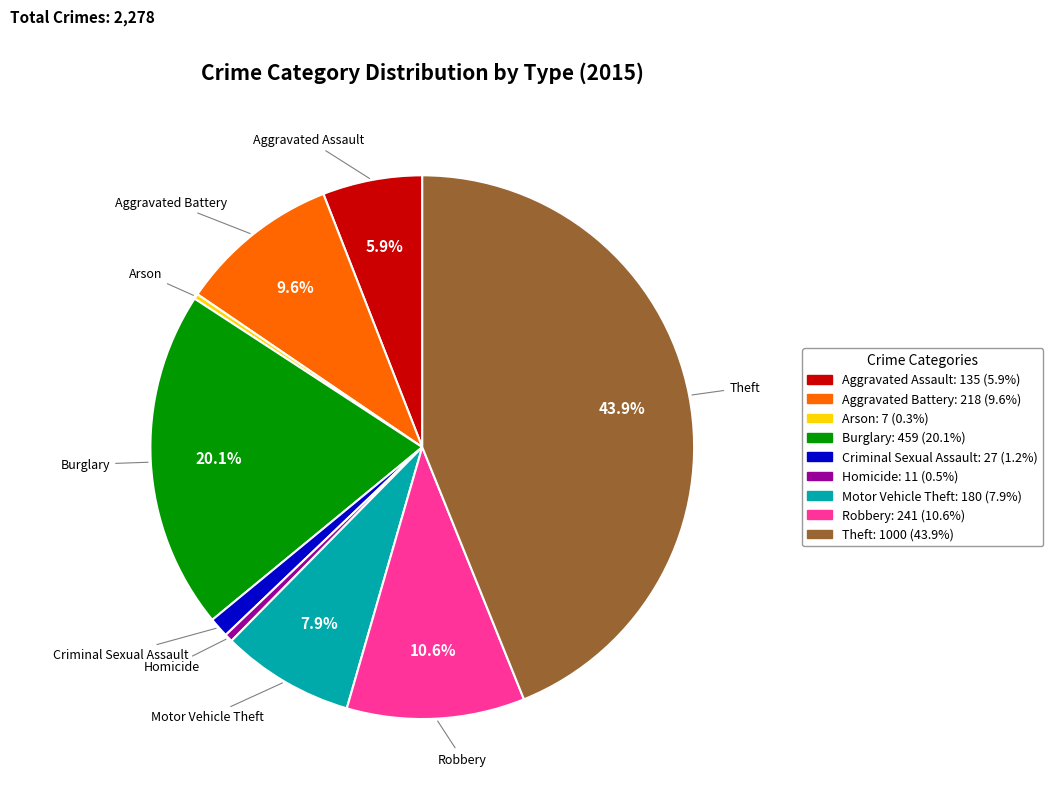

Which has a higher value, Theft or Homicide?

Theft